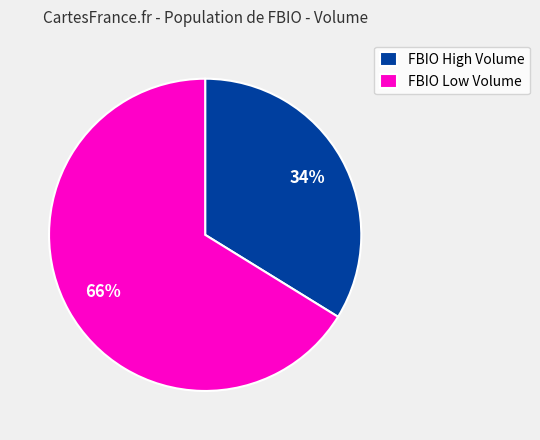

How many segments does this pie chart have?

2